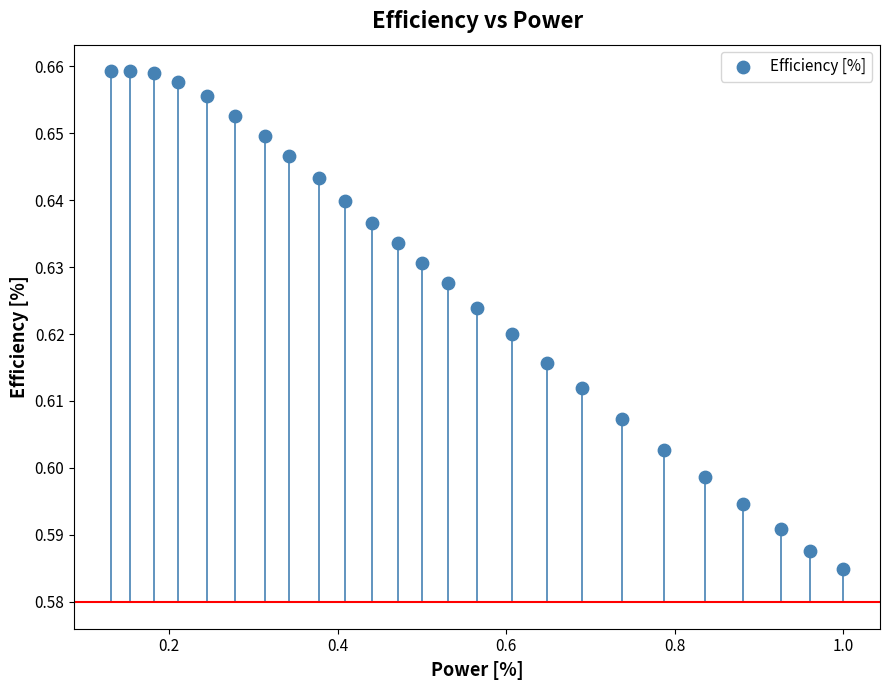

What is the range of X values (max minus min)?

0.9